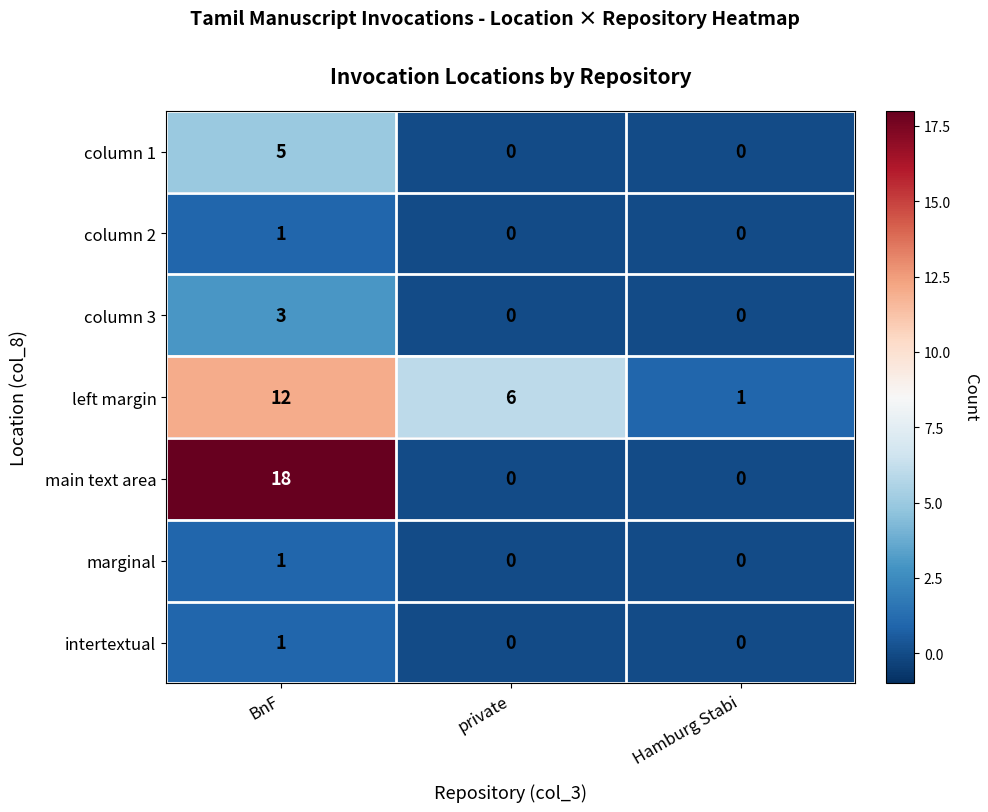

Which category has the lowest value in the left margin series?

Hamburg Stabi